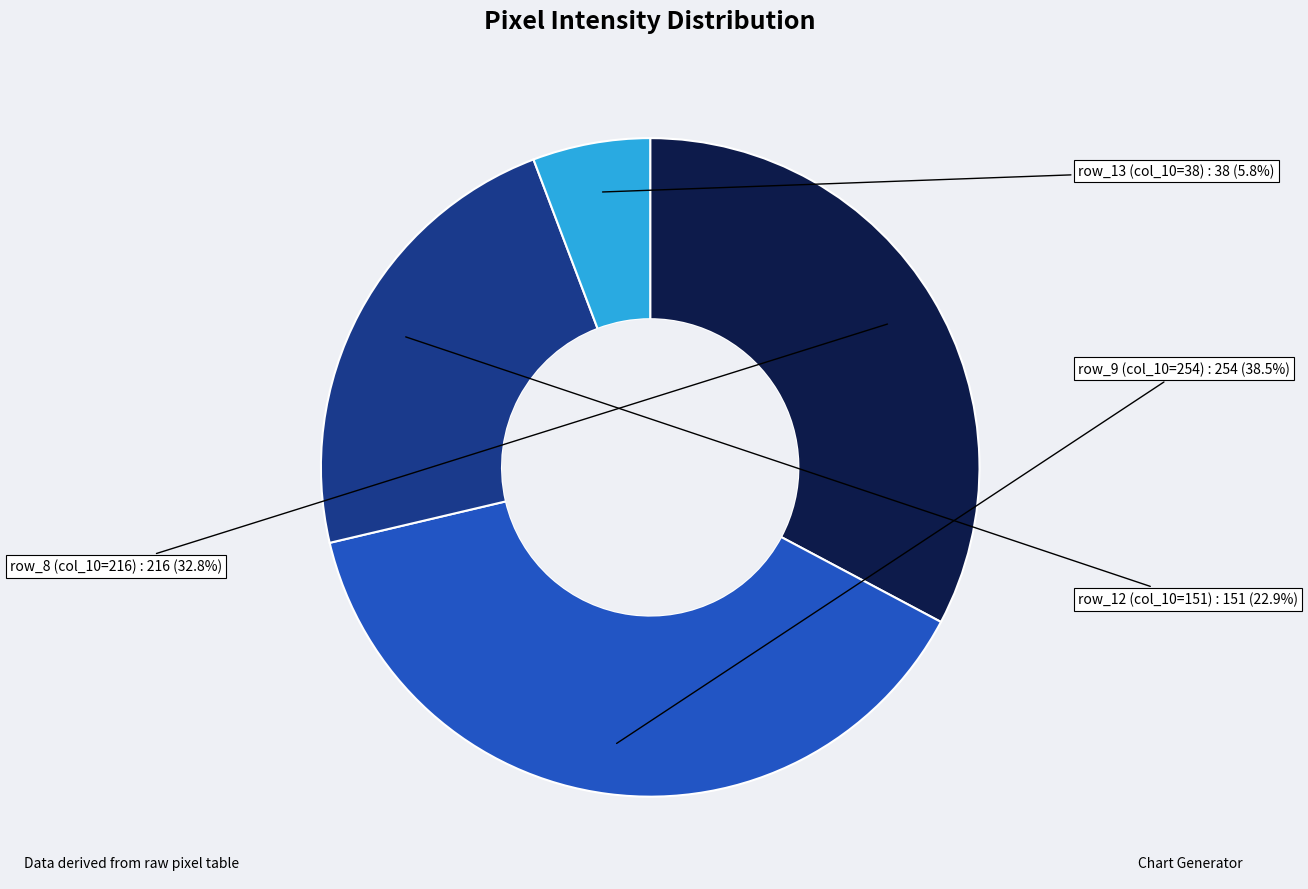

Does any single category account for the majority?

No